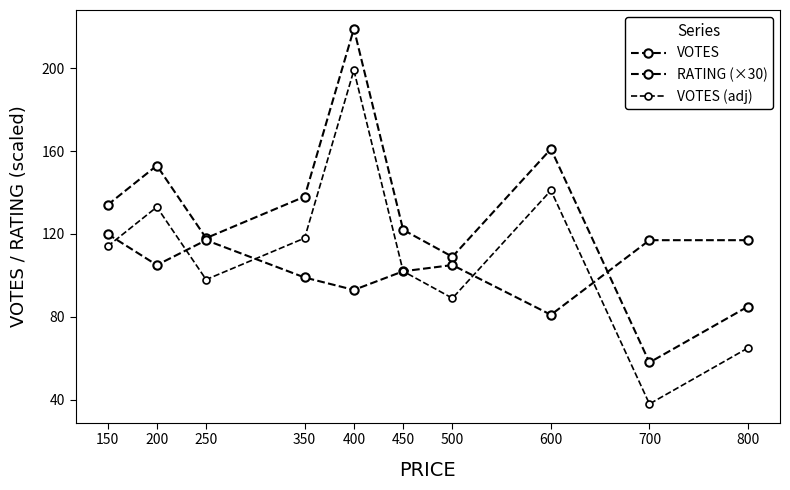

What is the average value of the VOTES (adj) series?

110